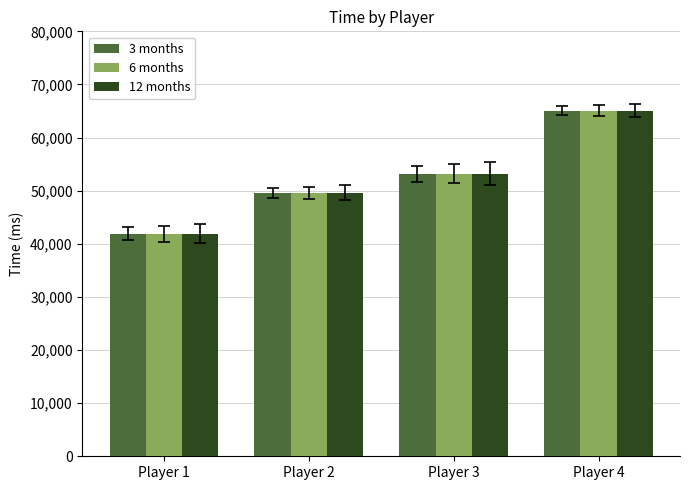

What is the difference between the second highest and minimum values in the 3 months series?

11313